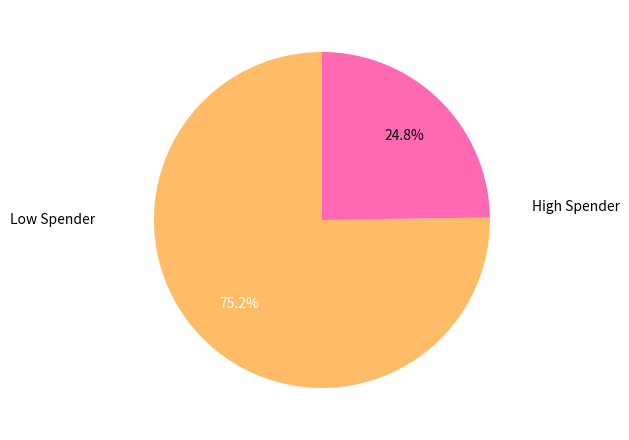

To the nearest percent, what is the average slice percentage?

50%